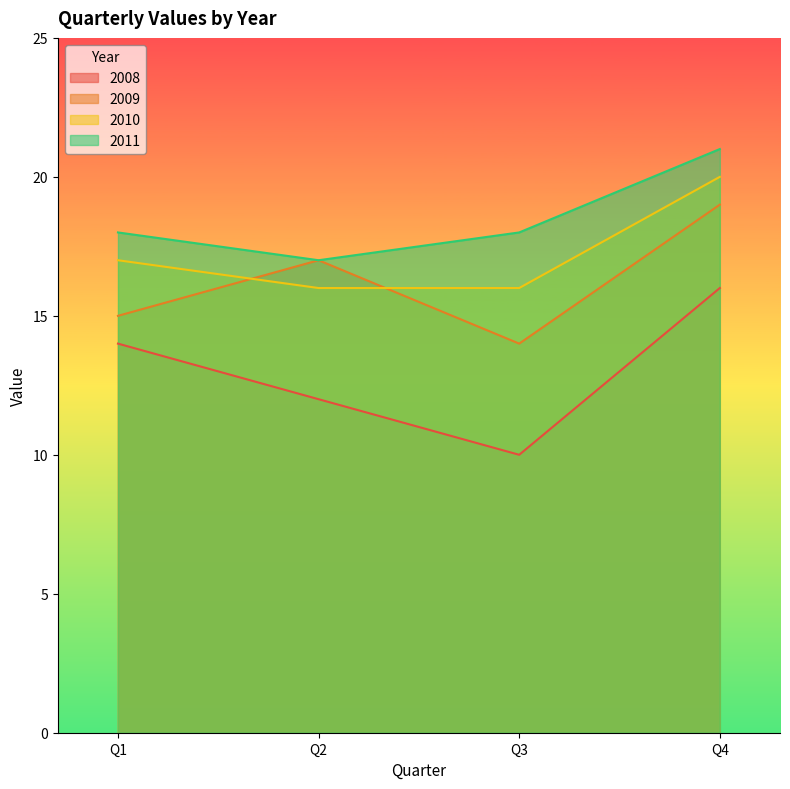

Where does the 2010 series first go above 17?

Q4